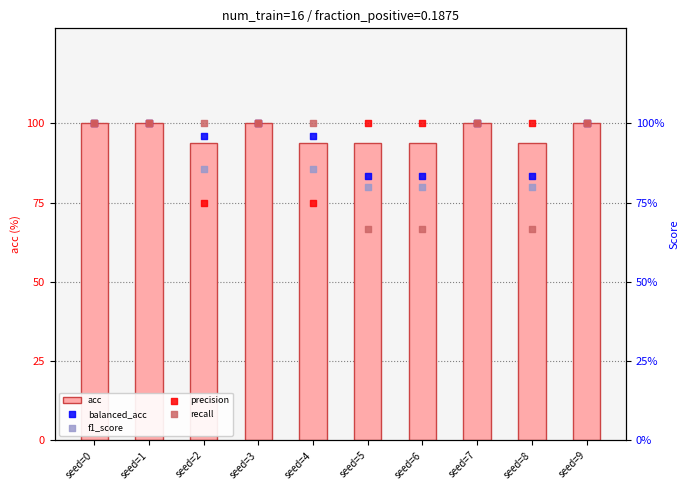

At how many categories does at least one series exceed 90?

10